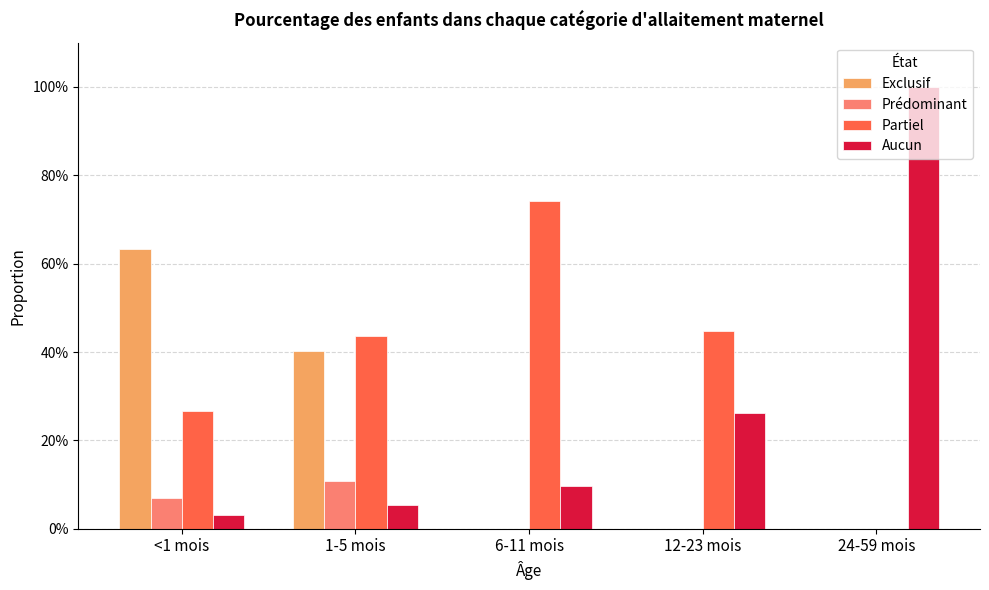

Are the bars horizontal?

No